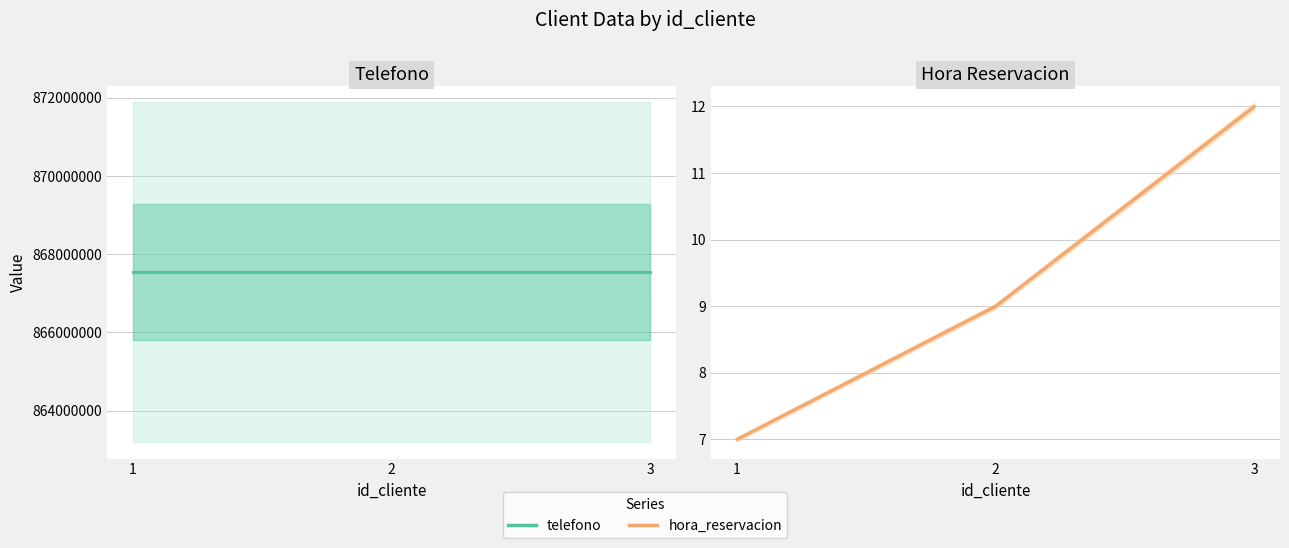

What is the sum of the telefono values at 3 and 2?

1735086648